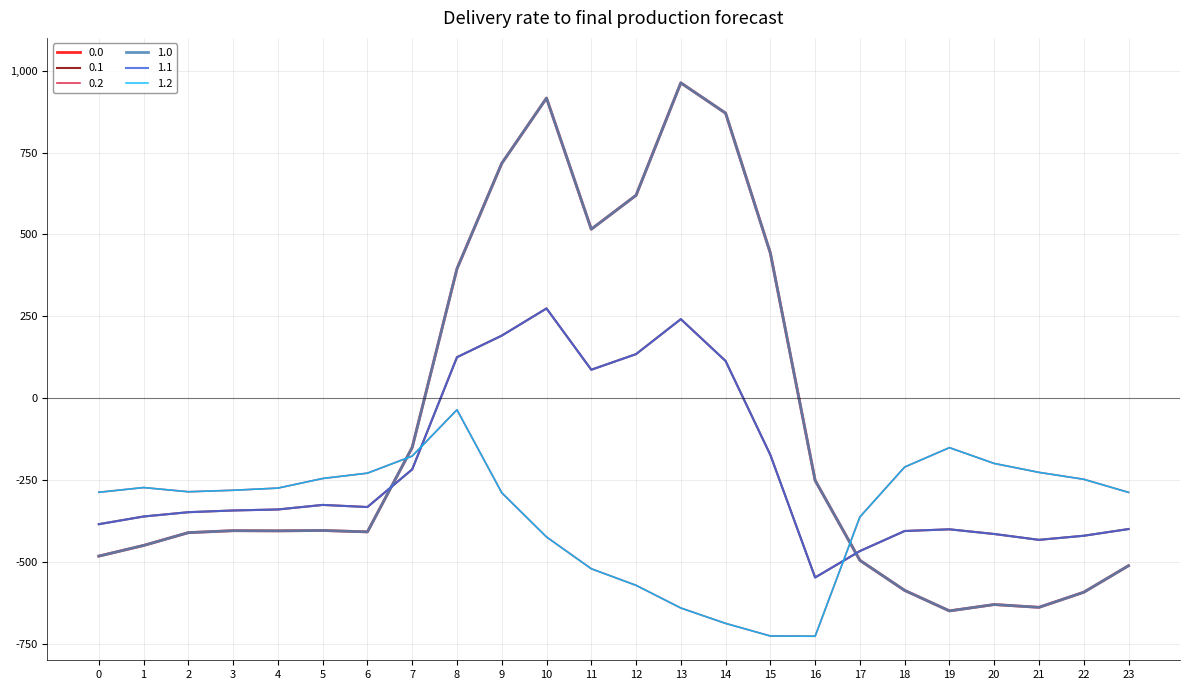

Does the chart have visible grid lines?

Yes